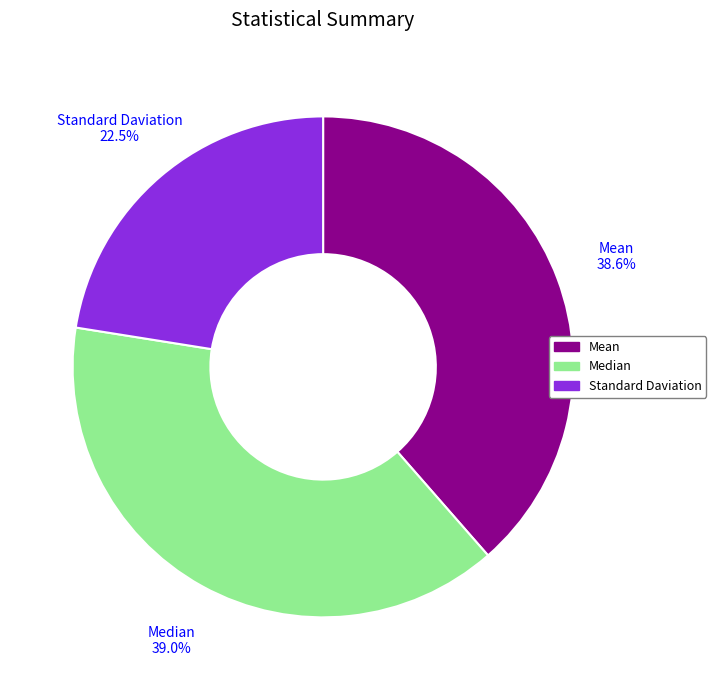

Does any single category account for the majority?

No